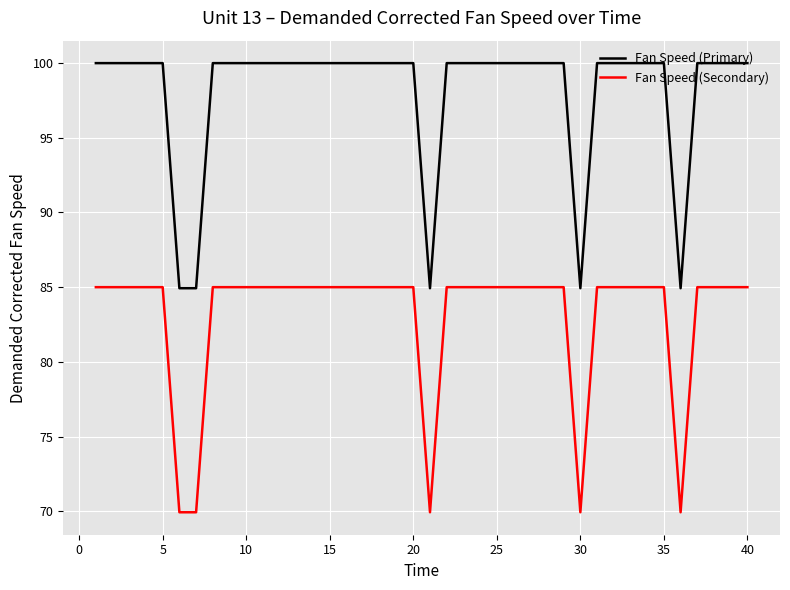

Count the number of data series in this chart.

2